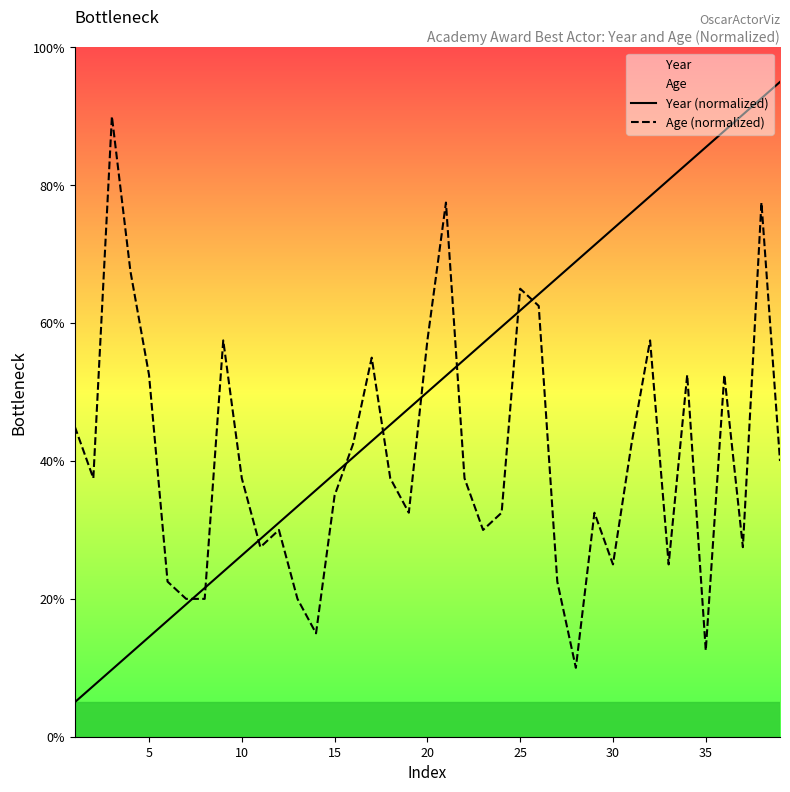

List the series in order of their peak value, highest first.

Year (normalized), Age (normalized)